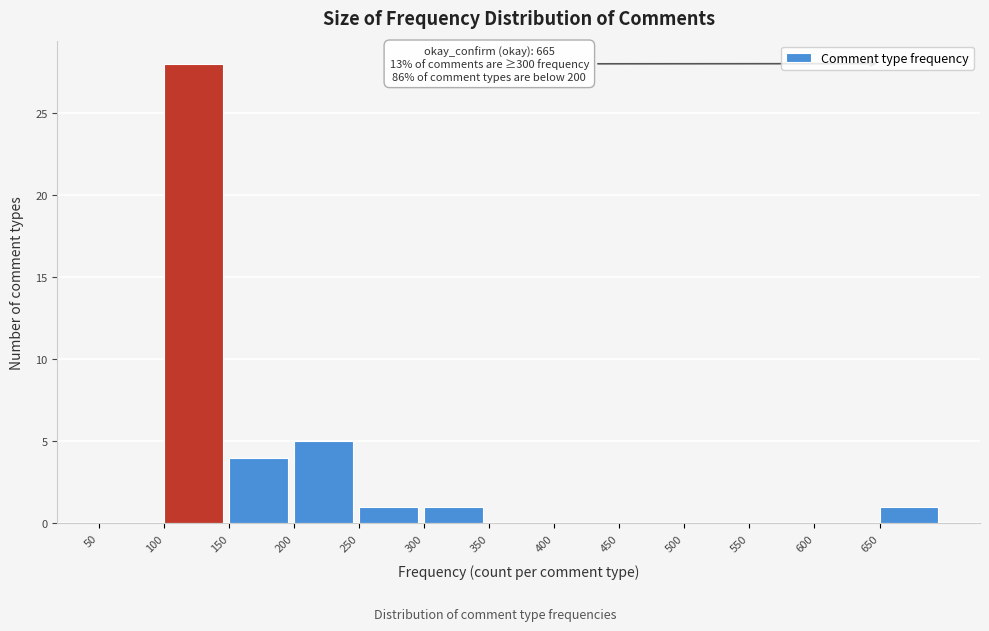

Which range on the x-axis has the tallest bar?

100 to 150